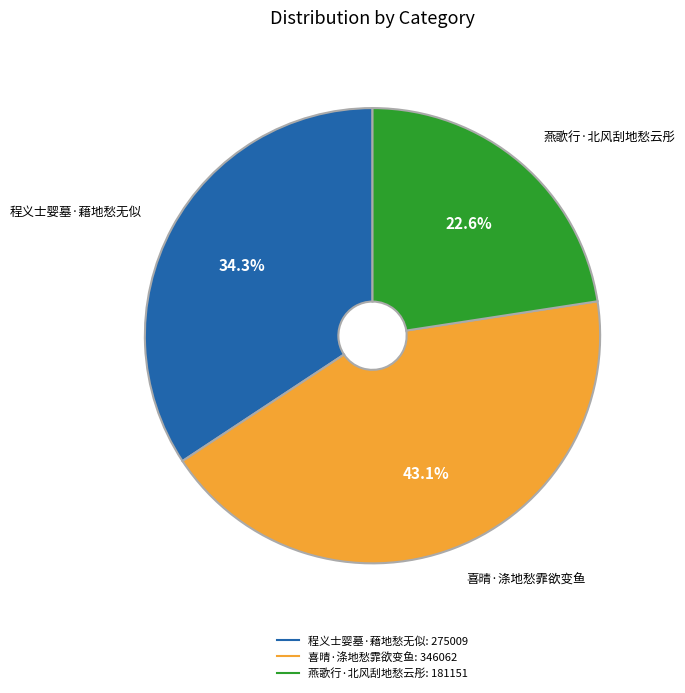

Rank the categories by value from lowest to highest.

燕歌行·北风刮地愁云彤, 程义士婴墓·藉地愁无似, 喜晴·涤地愁霏欲变鱼